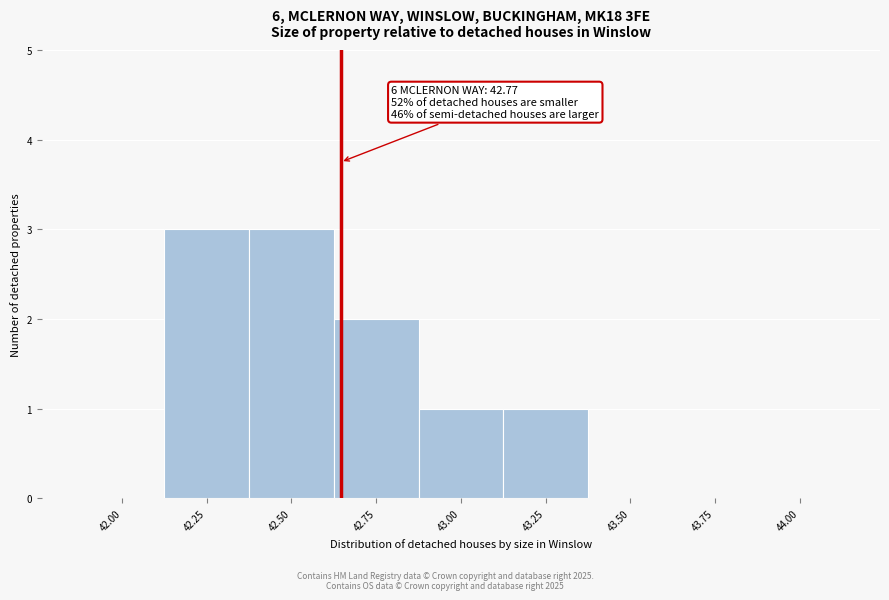

Reading right to left, what are all the values shown in this chart?

44.00=0	43.75=0	43.50=0	43.25=1	43.00=1	42.75=2	42.50=3	42.25=3	42.00=0